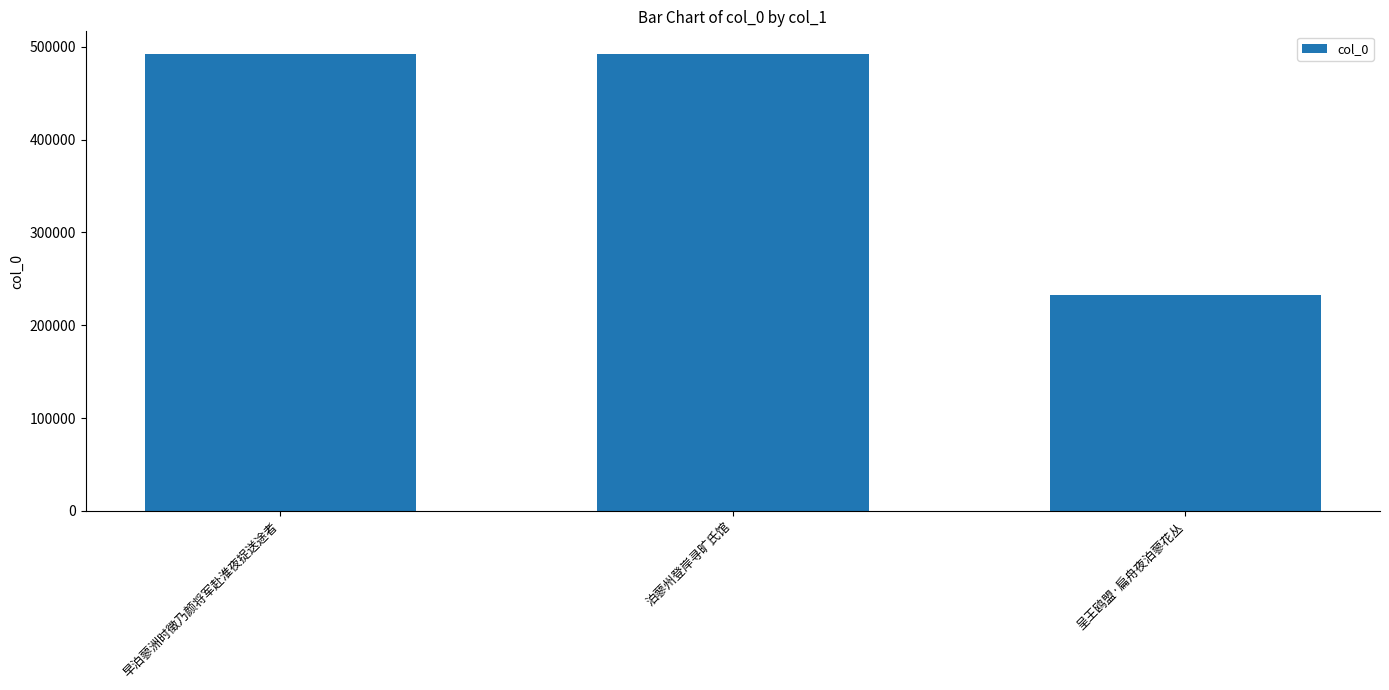

The chart shows a value of 409806 at 呈王鸥盟·扁舟夜泊蓼花丛. True or false?

False